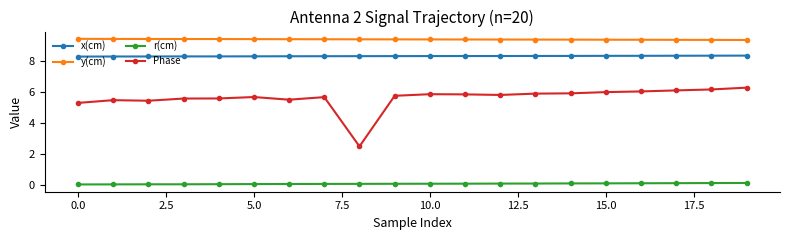

What are all the series names shown in the legend?

x(cm), y(cm), r(cm), Phase